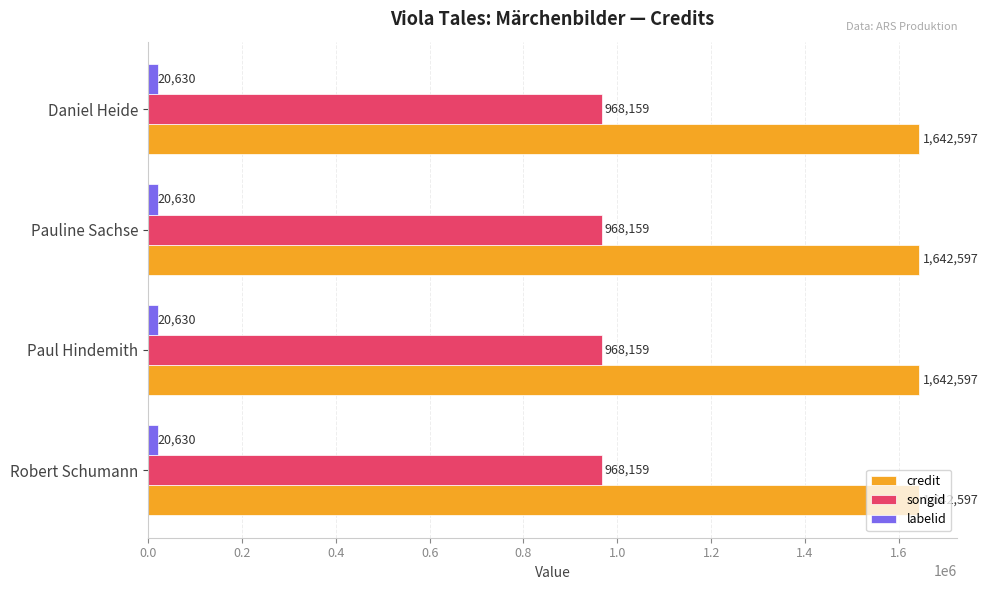

Is it true that songid equals 968159 at Pauline Sachse?

True